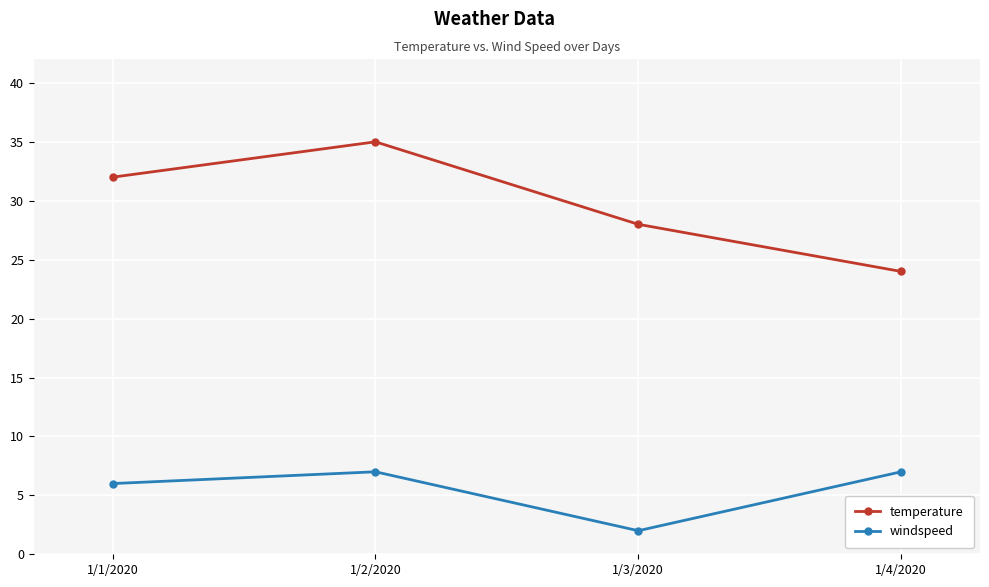

How many windspeed values are between 6 and 7?

3